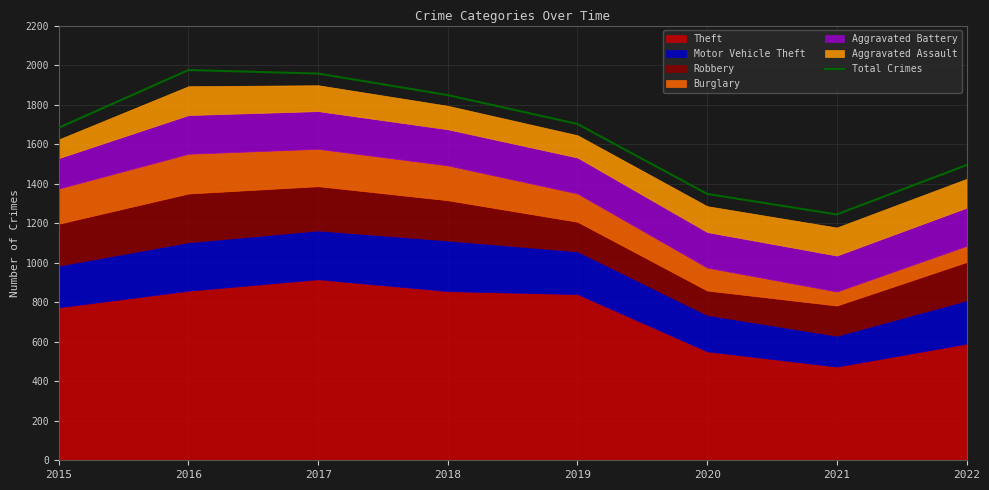

Reading right to left, extract all data points from this chart.

2022=1494	2021=1244	2020=1348	2019=1702	2018=1848	2017=1957	2016=1975	2015=1683